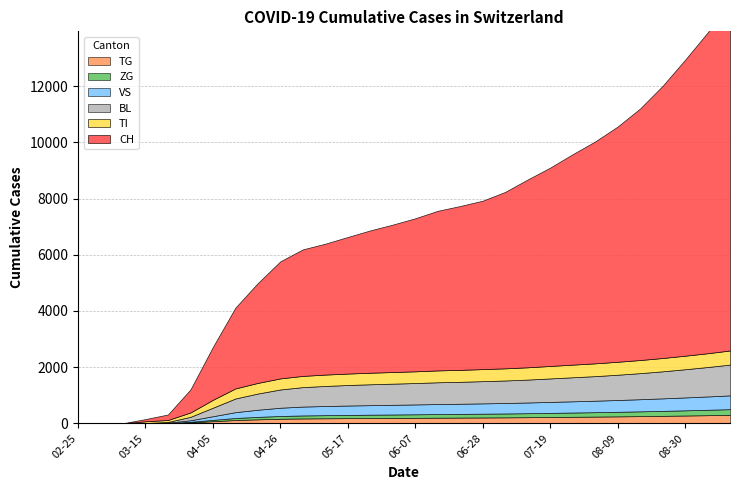

What are all the series names shown in the legend?

CH, TI, BL, VS, ZG, TG